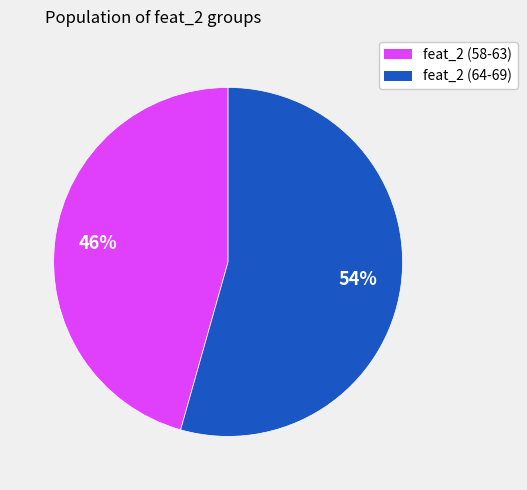

Does any single category account for the majority?

Yes